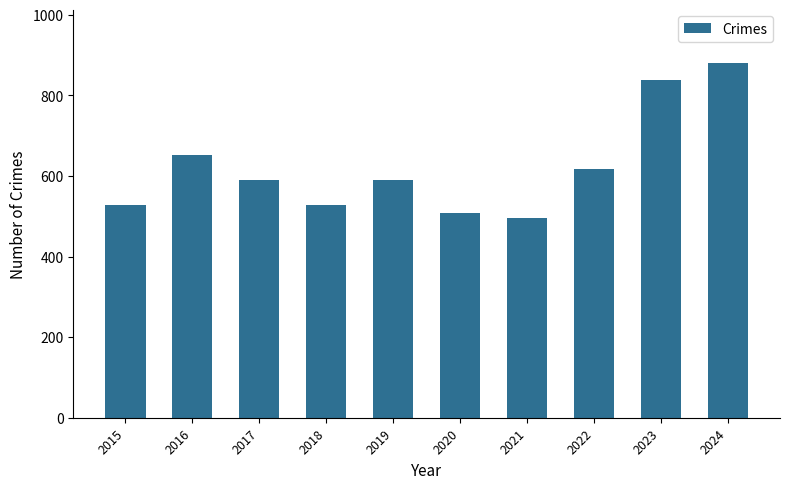

What is the value of the 5th bar from the left?

591